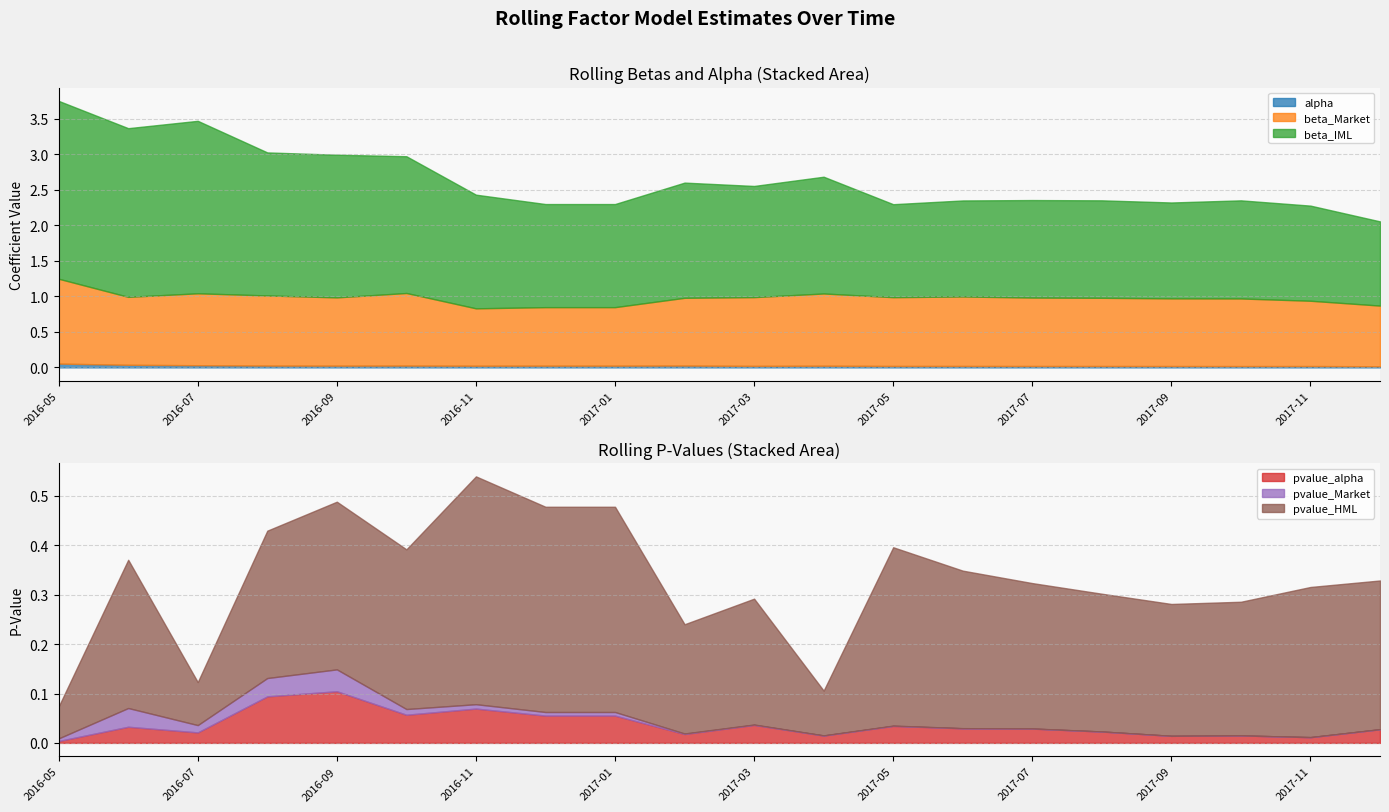

Between 2016-08 and 2016-06, which is larger?

2016-06